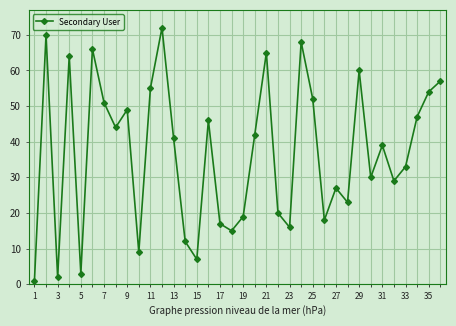

How many points are lower than both their immediate neighbors (excluding endpoints)?

11